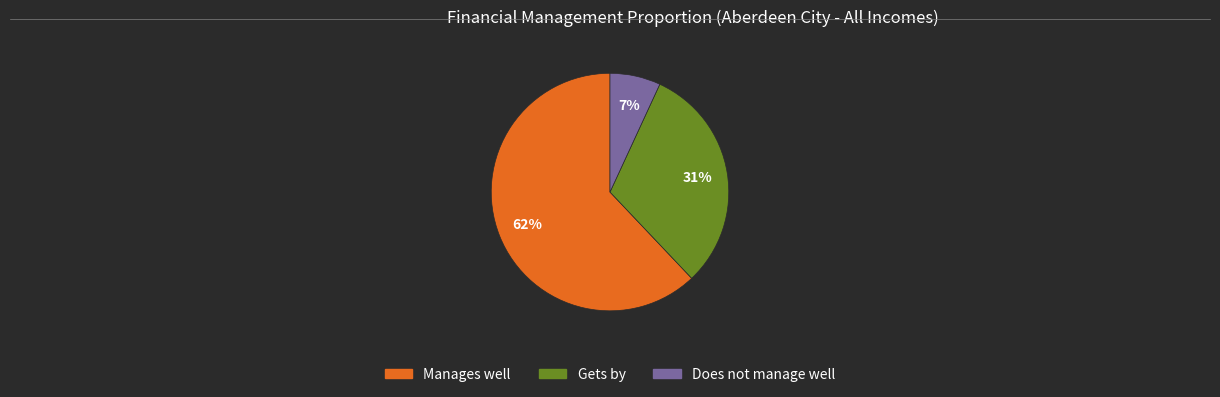

How many slices are in this pie chart?

3